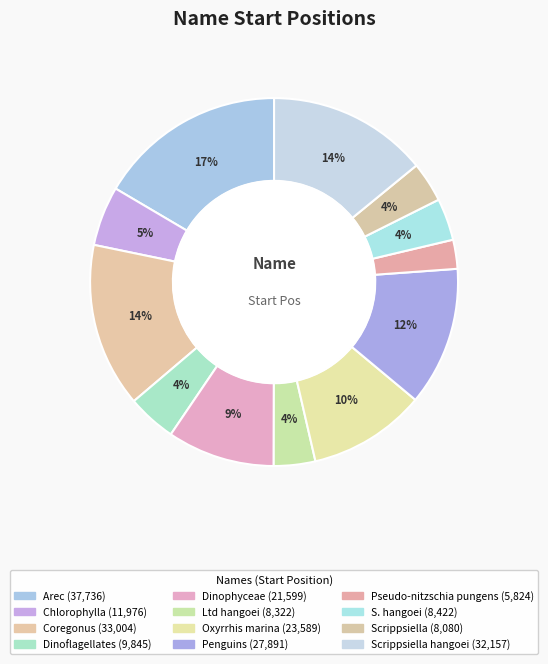

Count the number of slices in the pie.

12